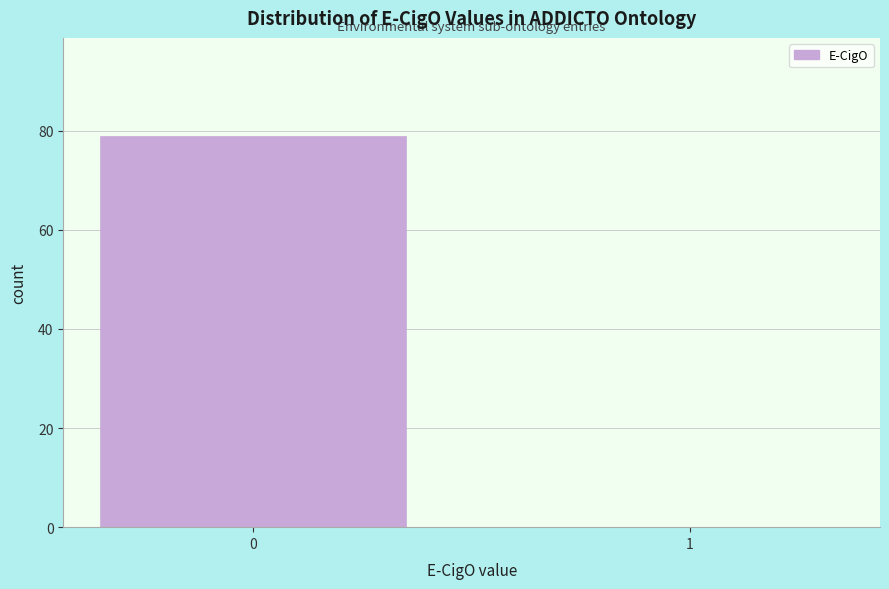

Reading left to right, transcribe all the data shown in this chart.

0=79	1=0